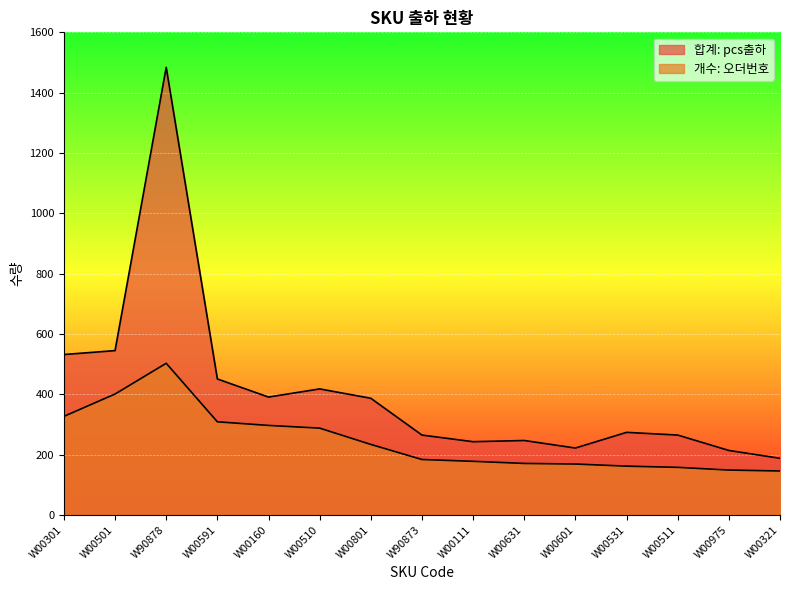

Count the number of categories in the chart.

15